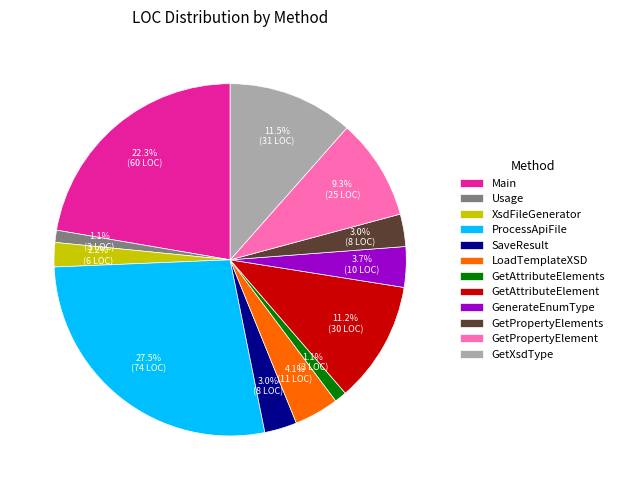

Is the sum of ProcessApiFile and GenerateEnumType greater than half?

No